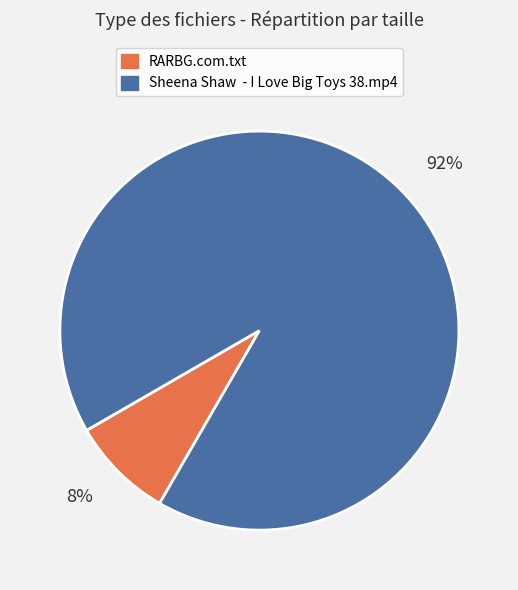

Between 92% and 8%, which is larger?

92%